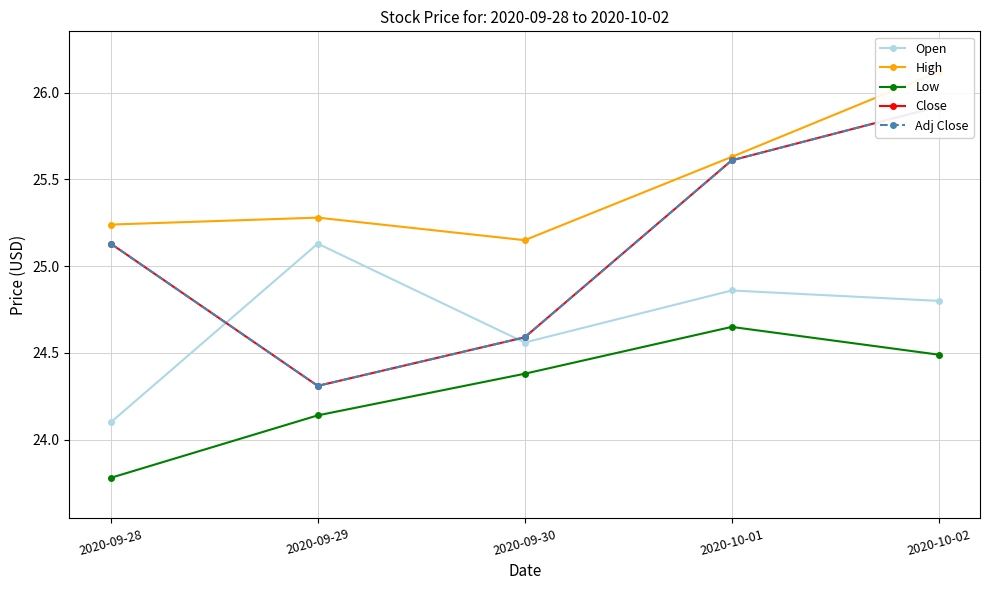

How many categories are shown in the chart?

5